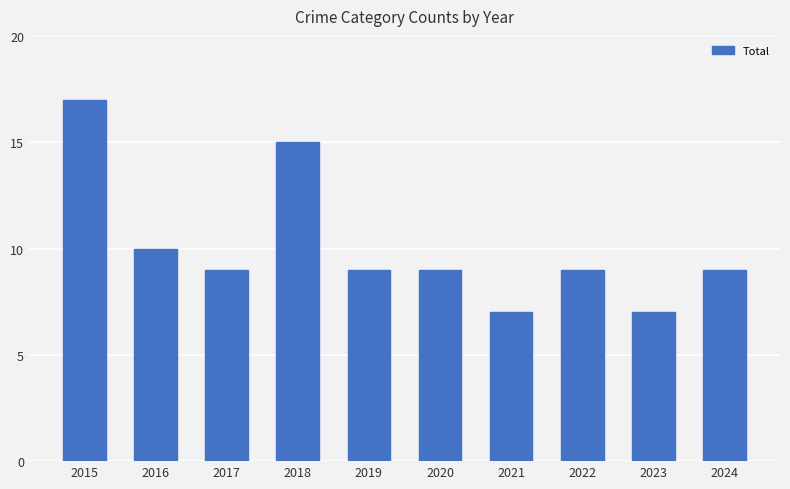

What value does the data have at 2015, to the nearest 5?

15